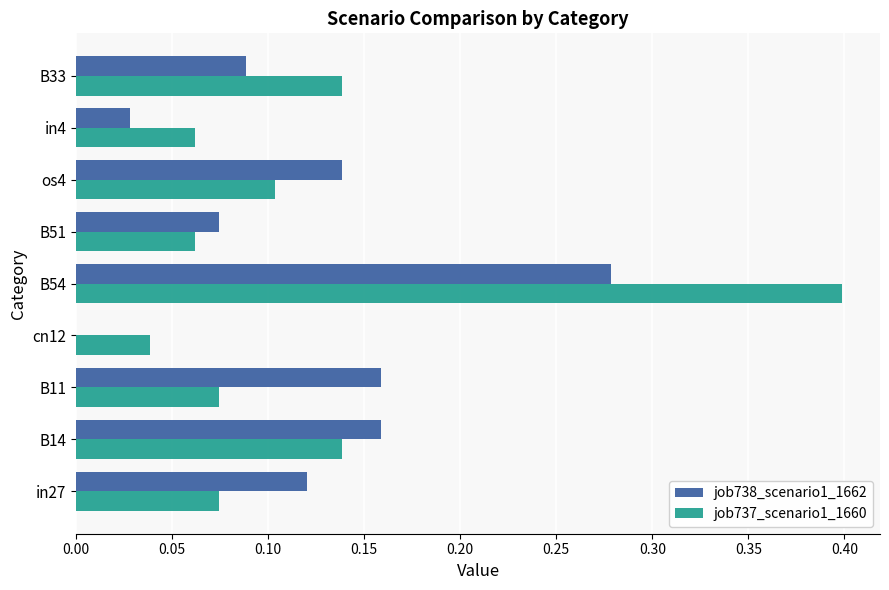

Which series has the largest total across all categories?

job737_scenario1_1660